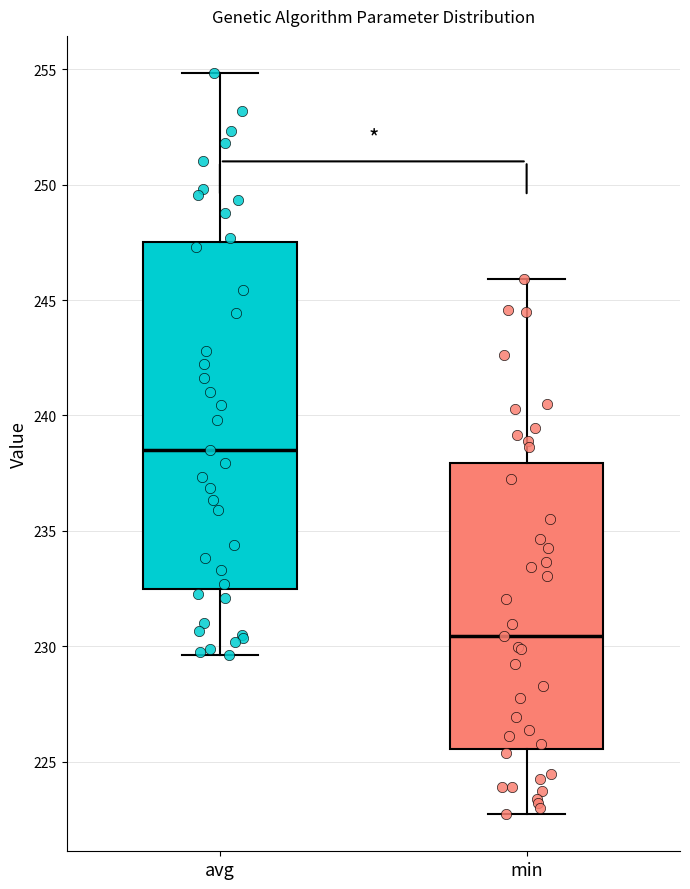

Which box is the tallest, from its lower edge to its upper edge?

avg